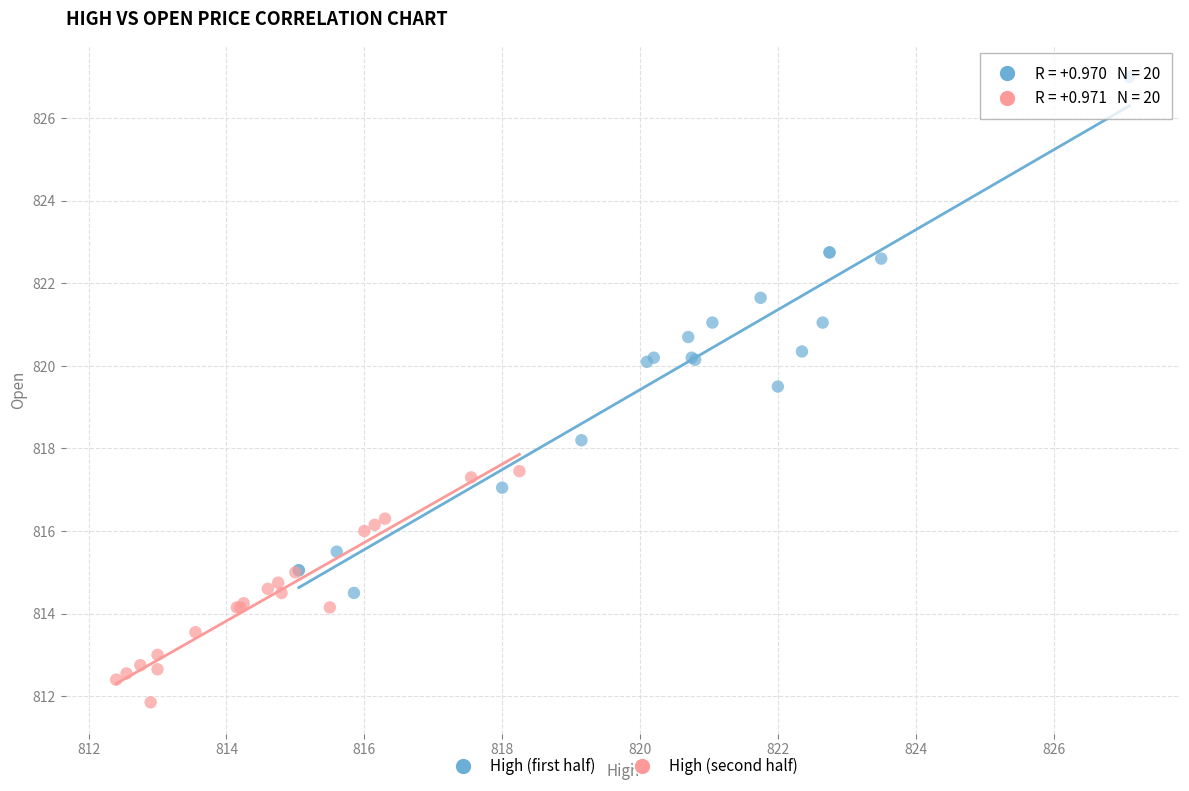

Which series has the widest spread of Y values?

High (first half)